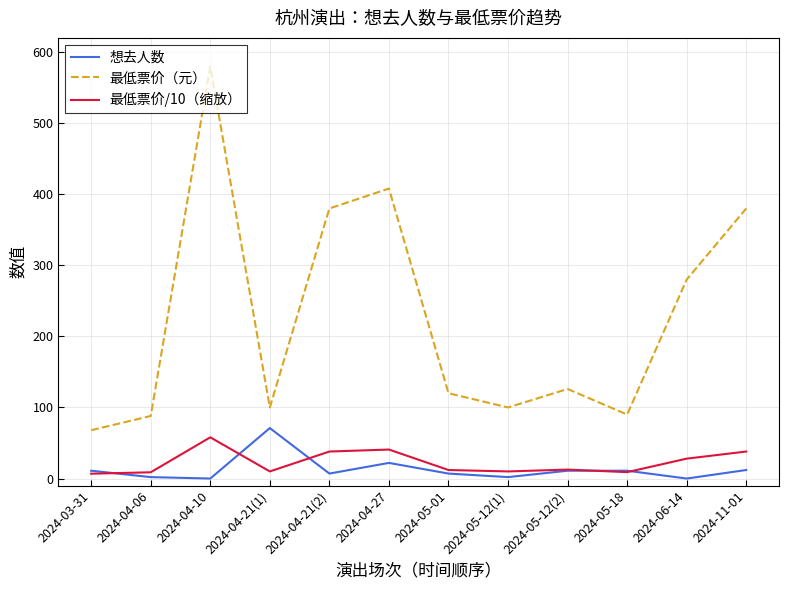

What is the greatest value displayed?

580.0